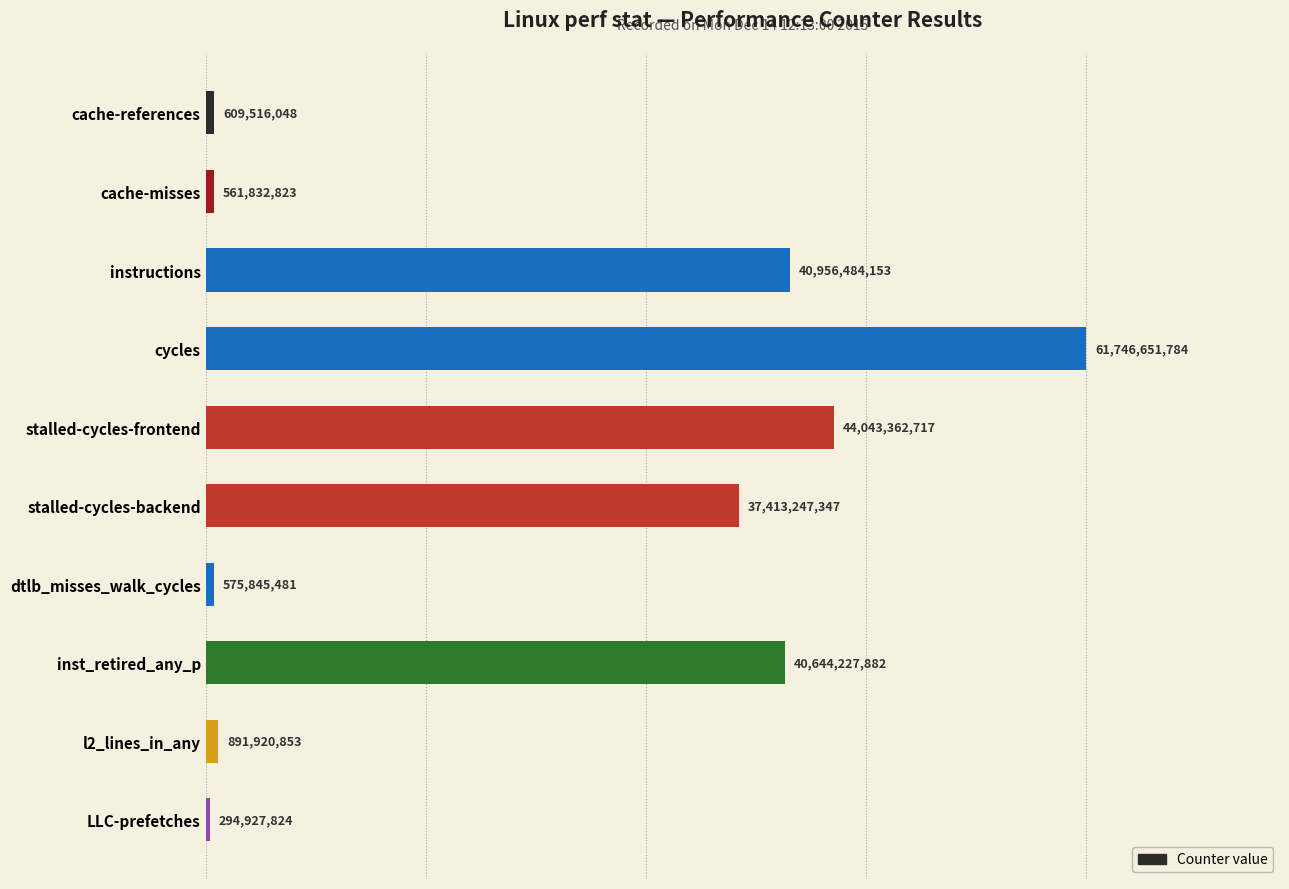

What is the smallest value displayed?

294927824